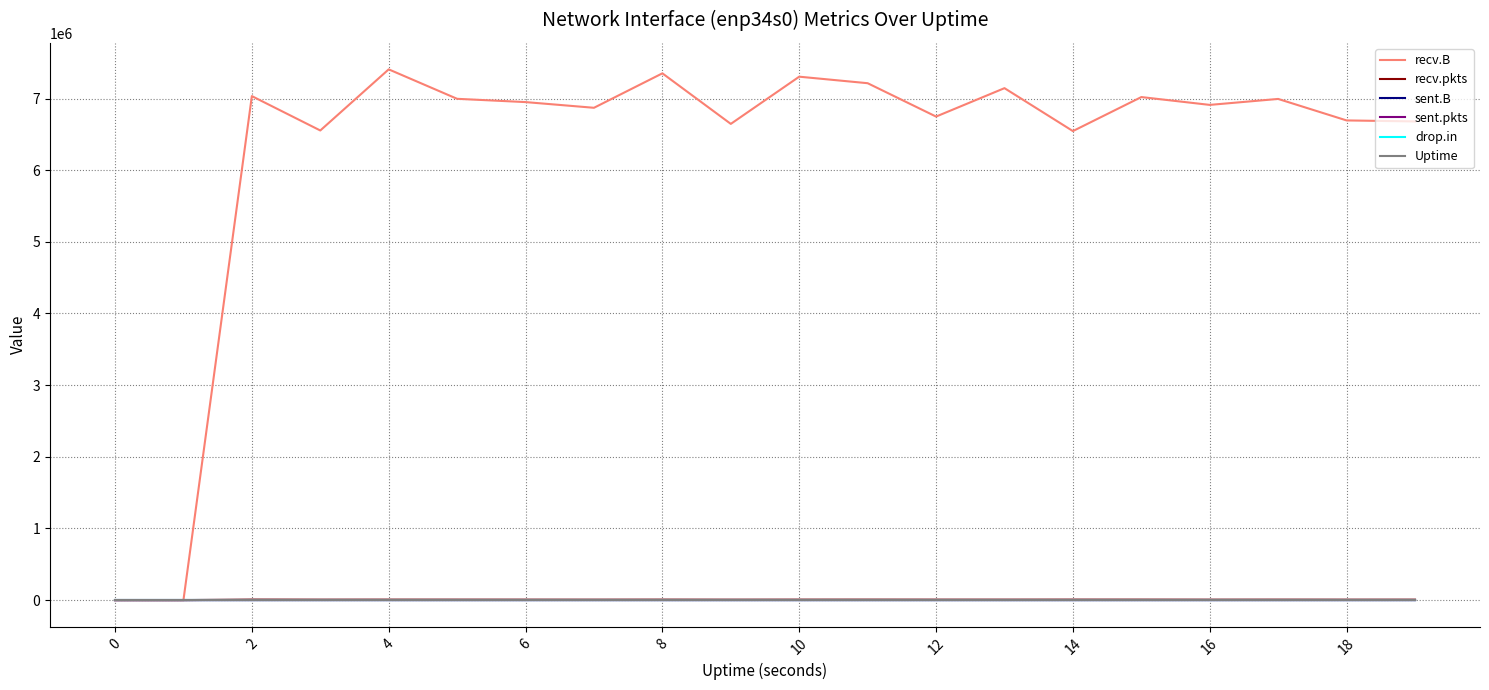

Which series has the widest spread of values?

recv.B